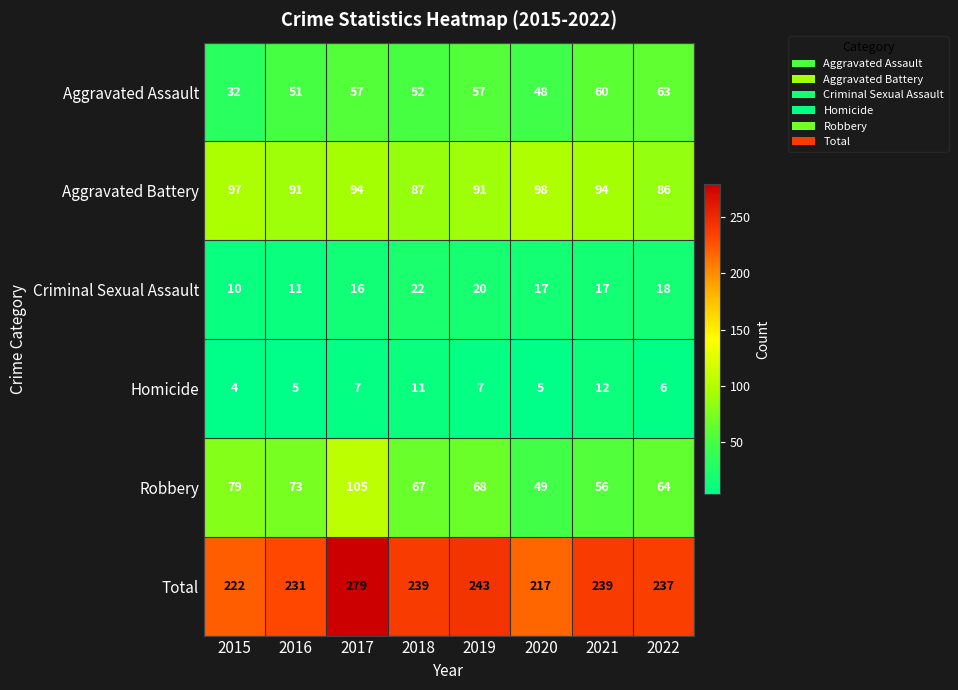

Is the value of Criminal Sexual Assault at 2018 greater than the value of Aggravated Battery at 2020?

No